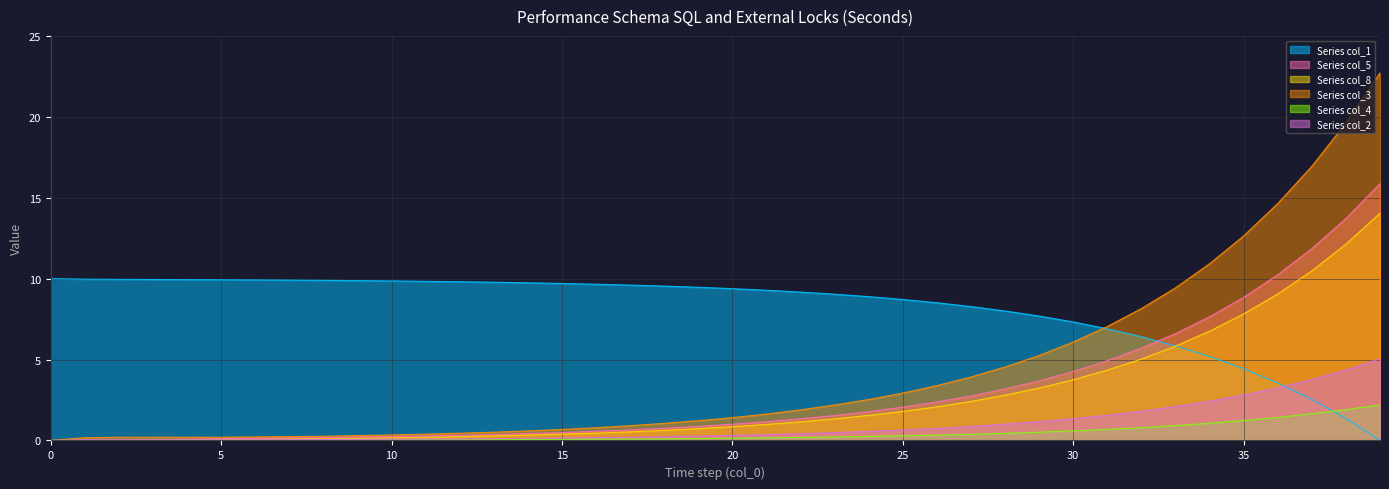

What is the total value across all series at 23?

14.8